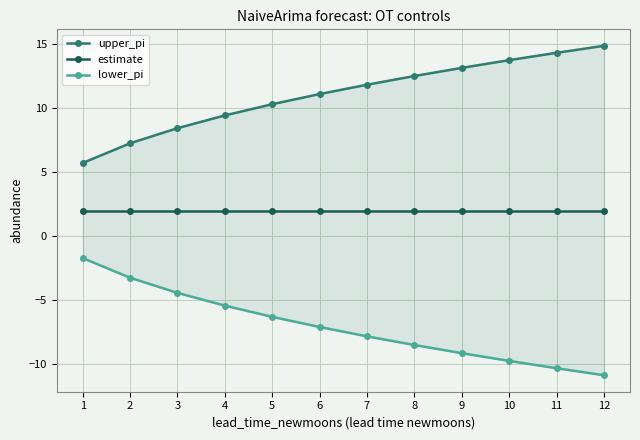

Does the chart display data point markers on the line(s)?

Yes